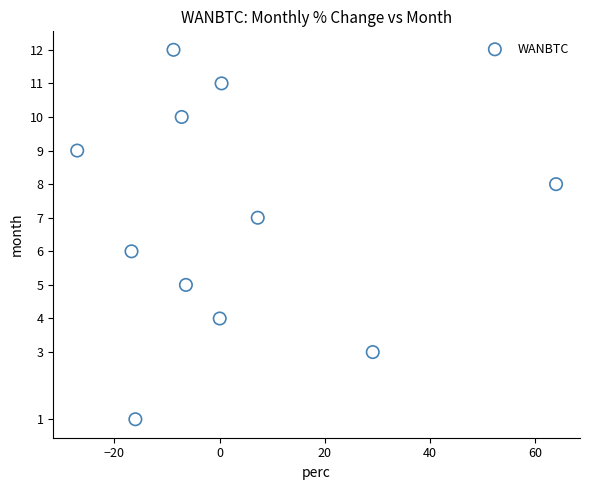

What is the range of Y values (max minus min)?

11